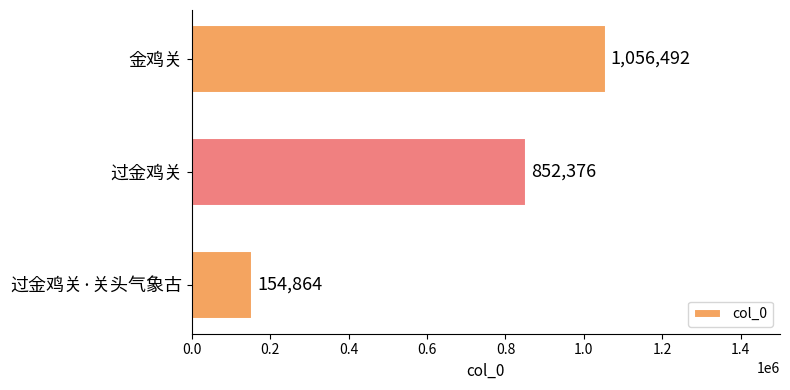

Which category has the highest value across all series?

金鸡关